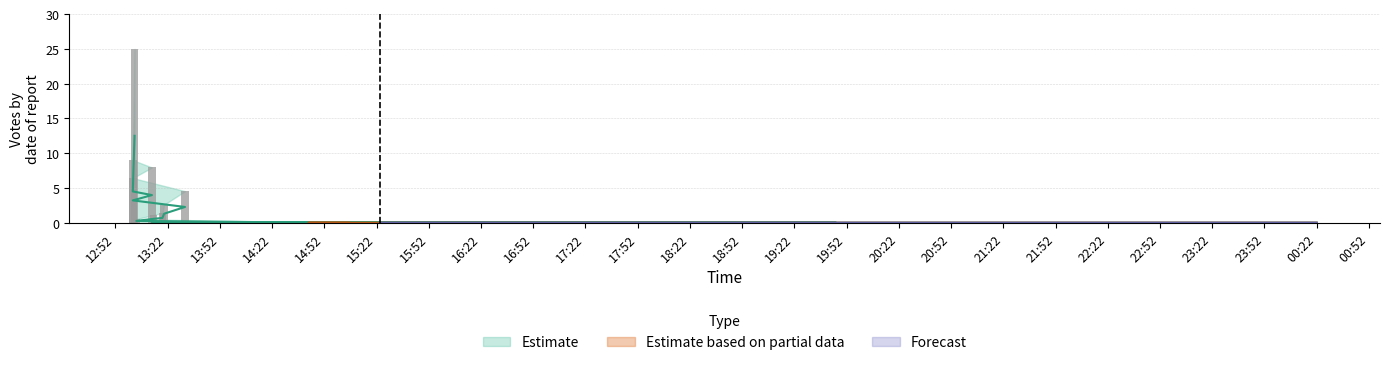

Are the bars grouped side by side (vs. stacked)?

Yes